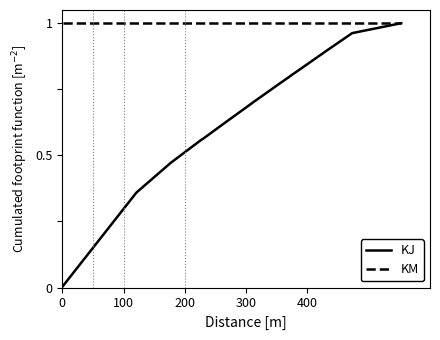

Which series has the largest total across all categories?

KM